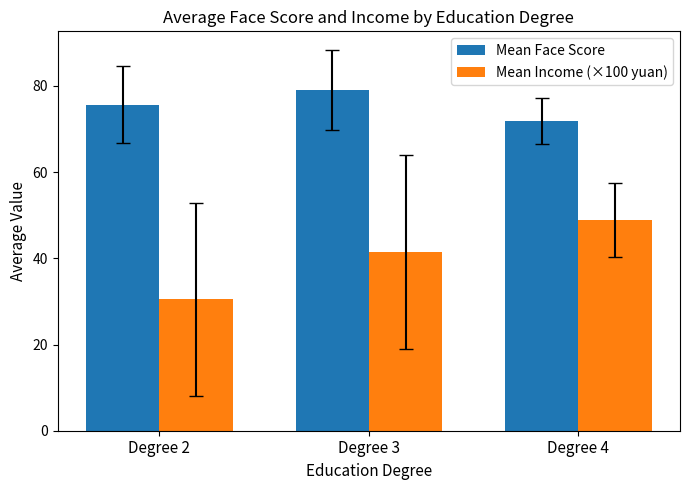

Is it true that Mean Income (×100 yuan) equals 30.4 at Degree 2?

True